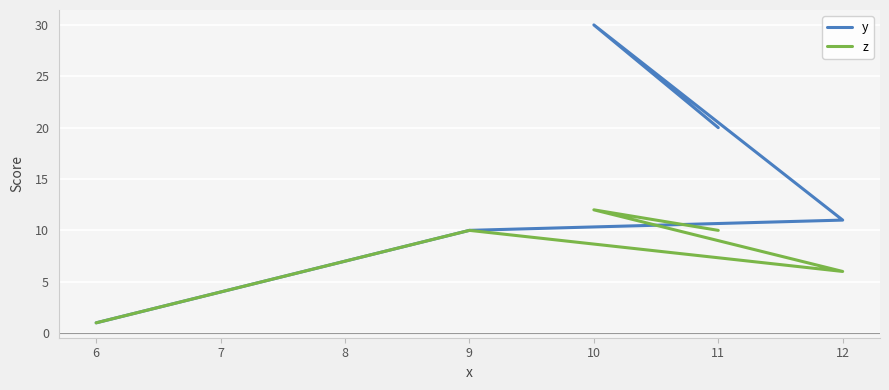

True or false: z has a value of 20 at 10.

False